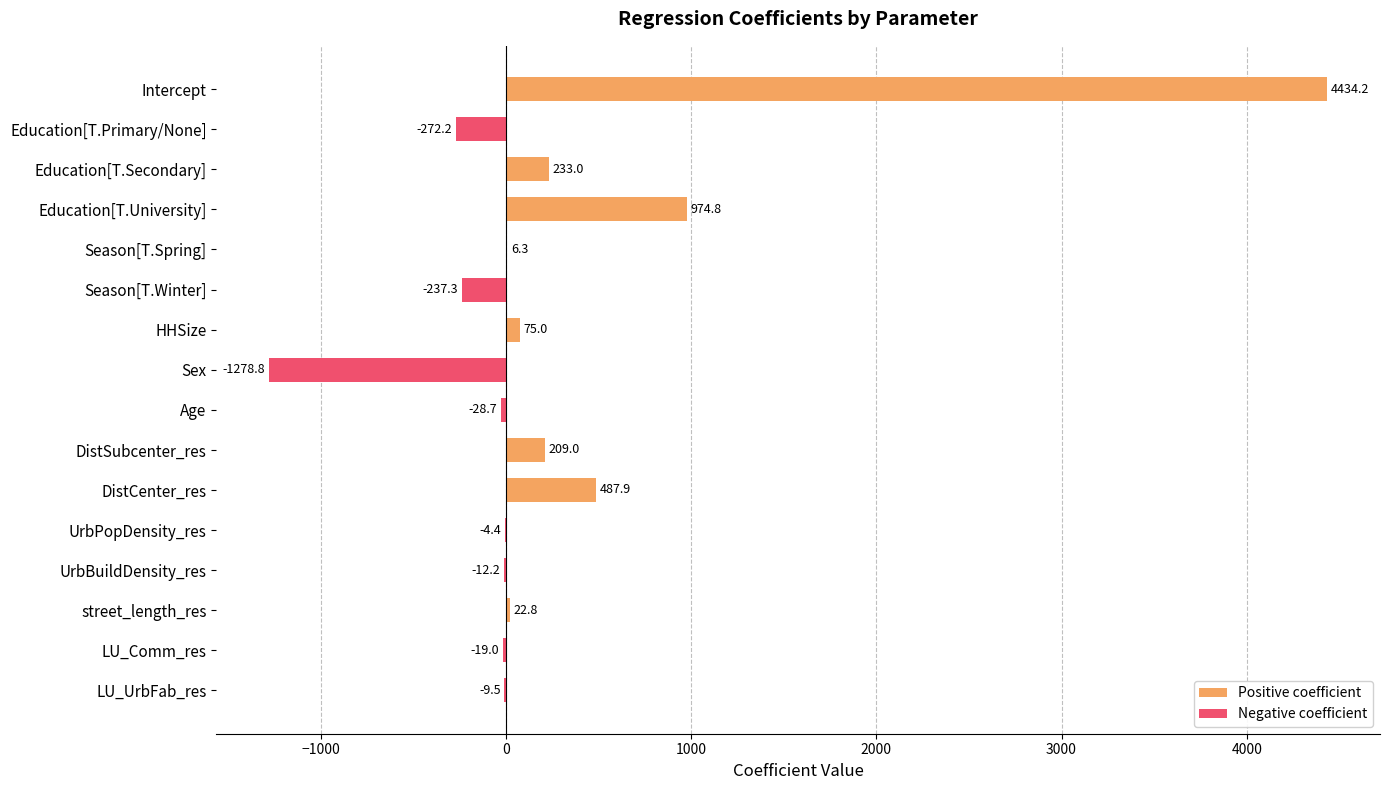

What is the difference between the Negative coefficient values at HHSize and LU_UrbFab_res?

9.5